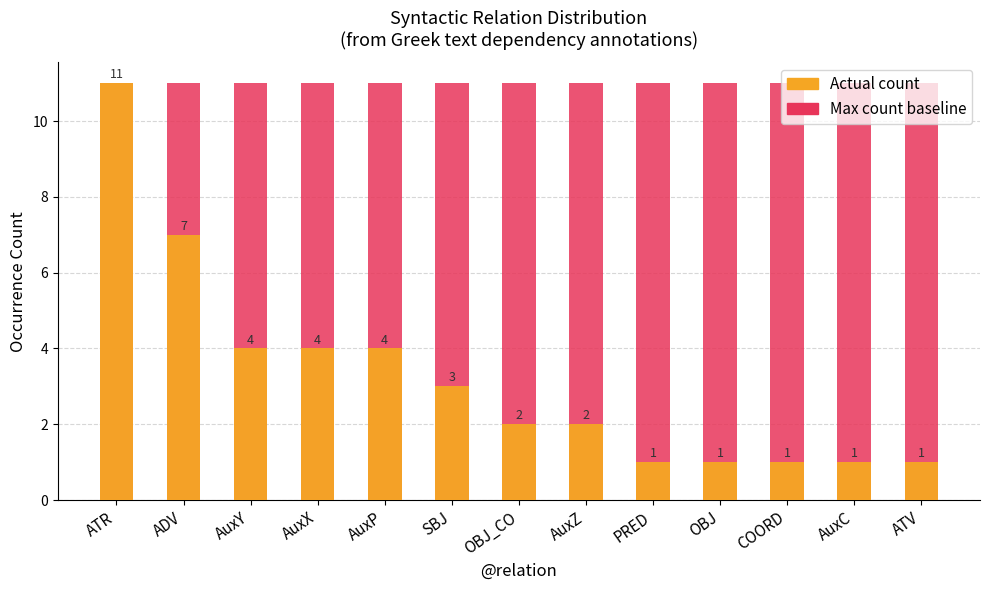

At AuxZ, list the series in order from largest to smallest.

Max (relation peak), Count (occurrences)